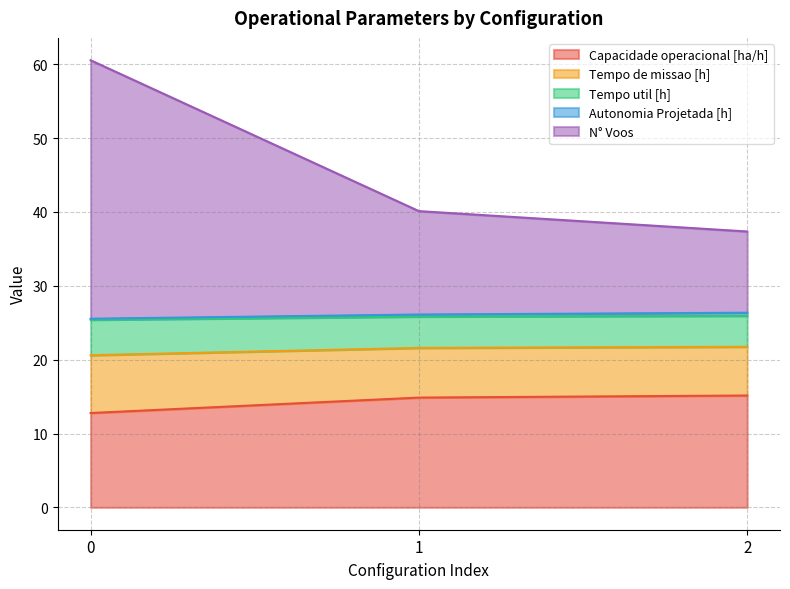

Where does the Capacidade operacional [ha/h] series first go above 14?

1